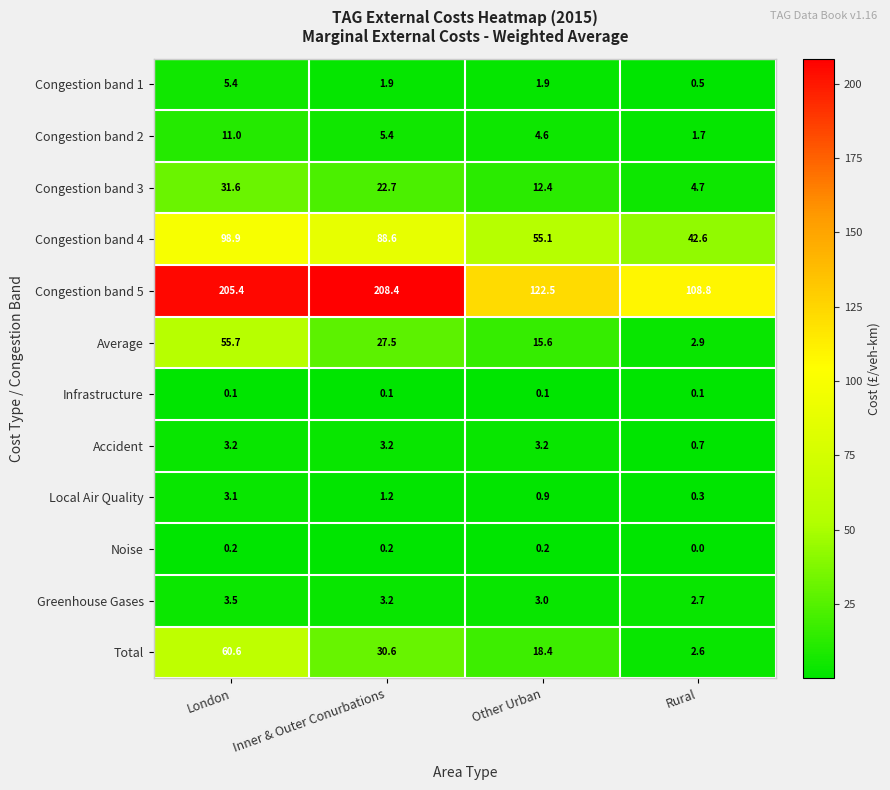

What is the sum of the Congestion band 2 values at Rural and Other Urban?

6.3